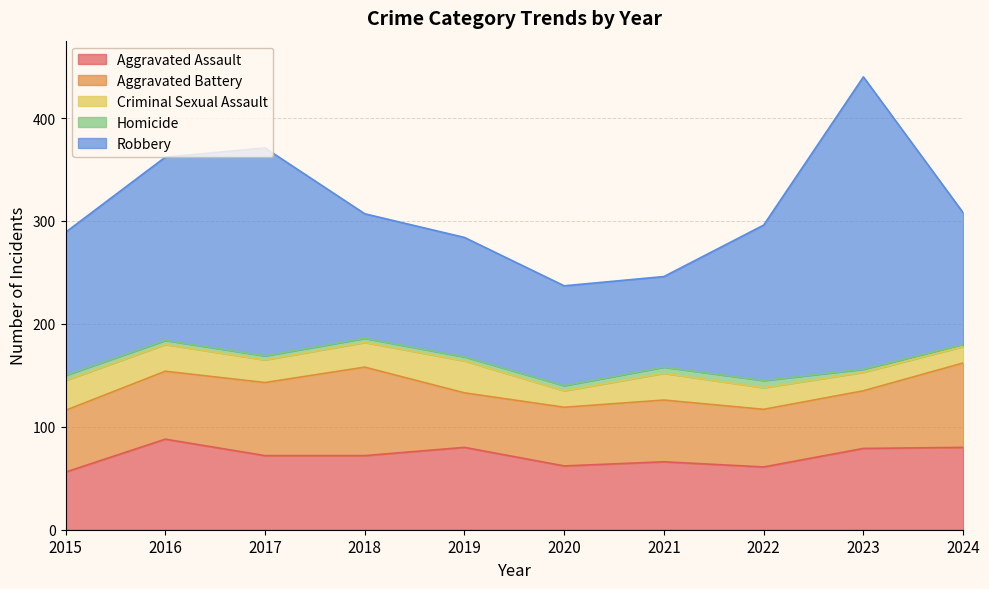

Reading left to right, extract all data points from this chart.

Aggravated Assault: 2015=56	2016=88	2017=72	2018=72	2019=80	2020=62	2021=66	2022=61	2023=79	2024=80
Aggravated Battery: 2015=60	2016=66	2017=71	2018=86	2019=53	2020=57	2021=60	2022=56	2023=56	2024=82
Criminal Sexual Assault: 2015=29	2016=26	2017=22	2018=24	2019=31	2020=16	2021=26	2022=21	2023=18	2024=16
Homicide: 2015=5	2016=4	2017=4	2018=4	2019=4	2020=5	2021=6	2022=7	2023=3	2024=2
Robbery: 2015=139	2016=178	2017=202	2018=121	2019=116	2020=97	2021=88	2022=151	2023=284	2024=128